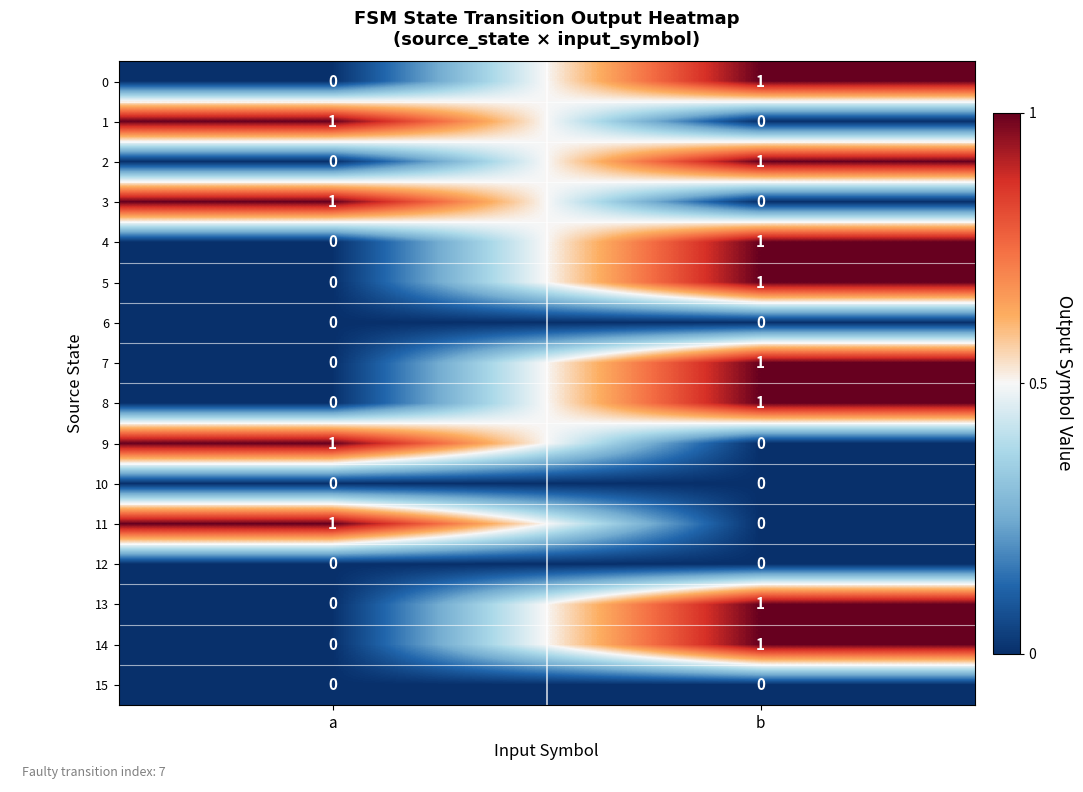

At which label is 1 closest to 0?

b